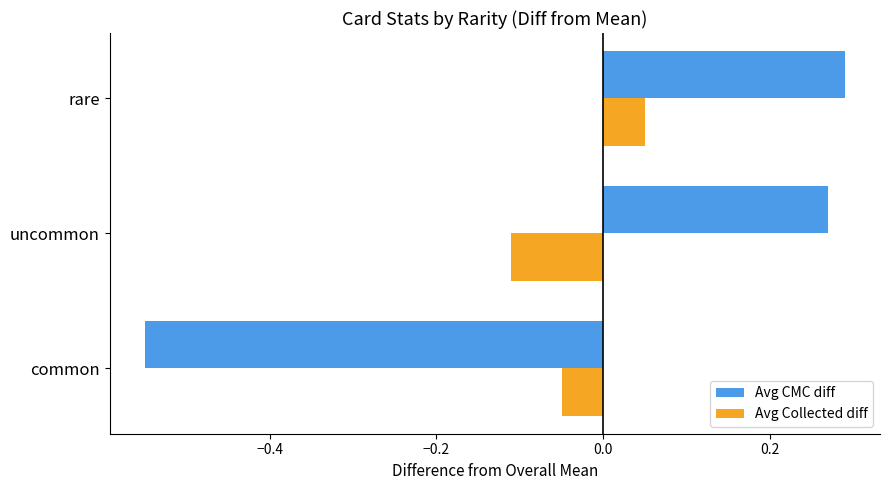

List the labels in order of Avg CMC diff value, largest first.

rare, uncommon, common